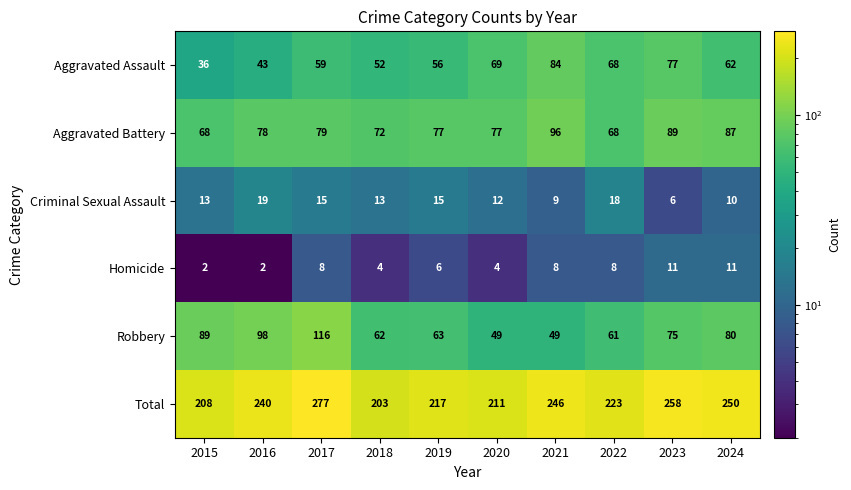

What is the total value across all series at 2015?

416